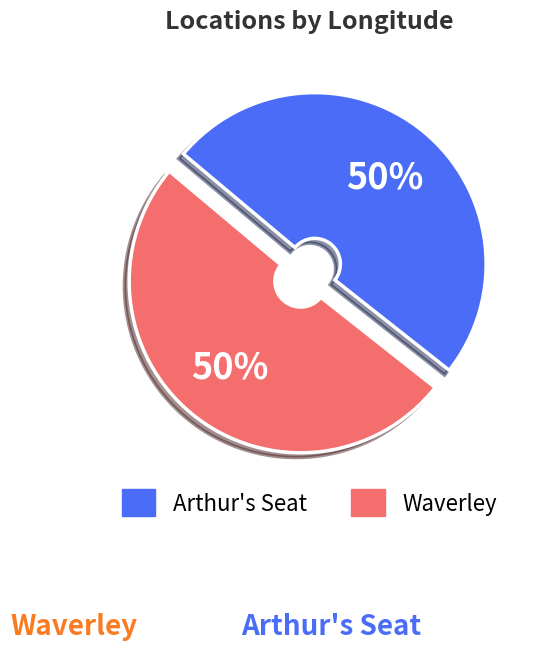

To the nearest percent, what portion does Arthur's Seat represent?

50%